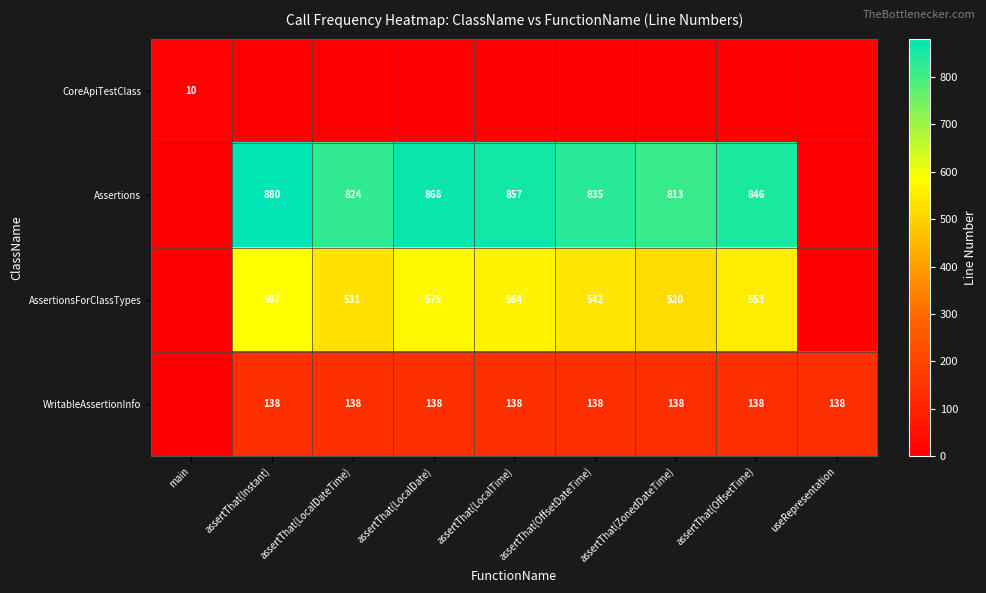

Is it true that WritableAssertionInfo equals 138 at assertThat(LocalTime)?

True